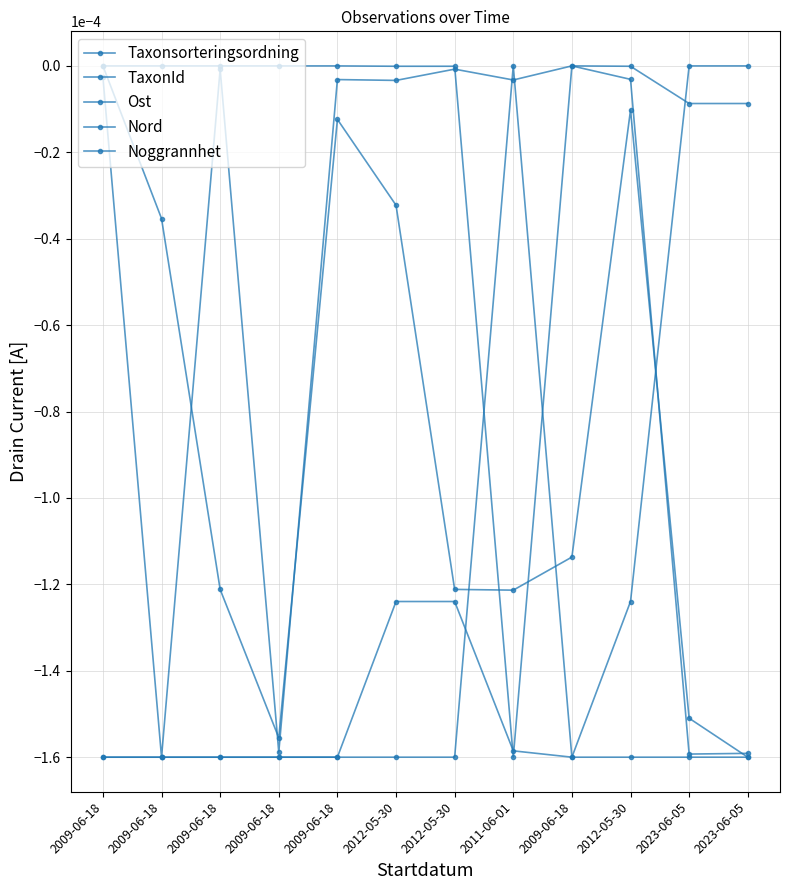

The Ost series shows -0.0 at 2009-06-18. True or false?

True